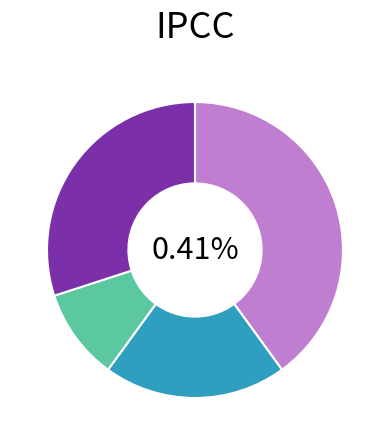

How many segments does this pie chart have?

4